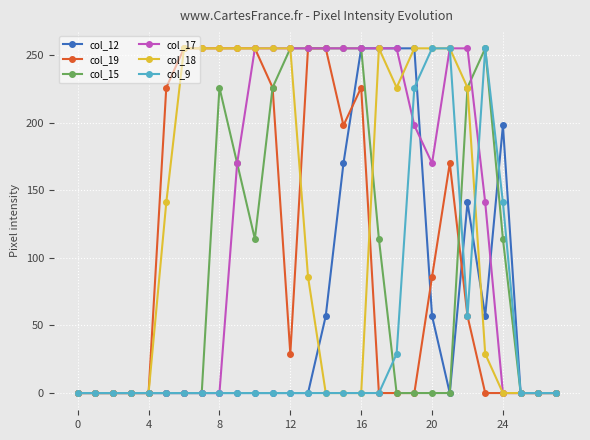

Count the col_15 values in the range 0 to 226.

22